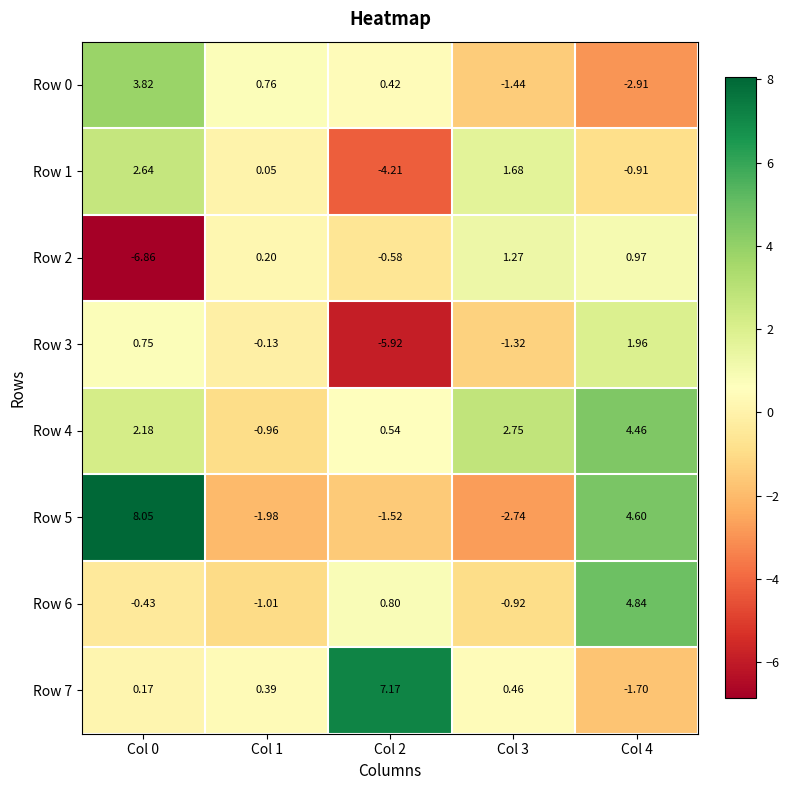

Is the value of Row 3 at Col 0 greater than the value of Row 6 at Col 0?

Yes